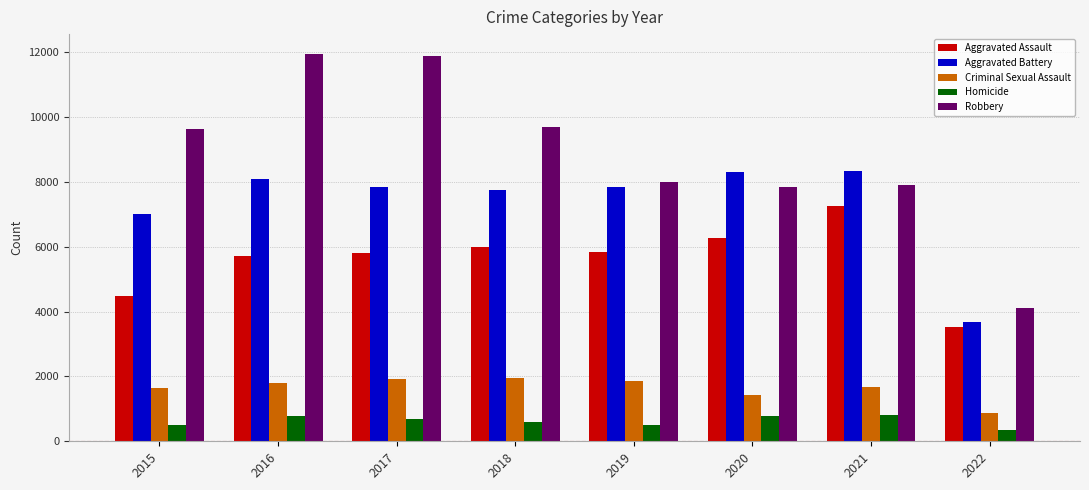

Which series changed the most between 2017 and 2019?

Robbery